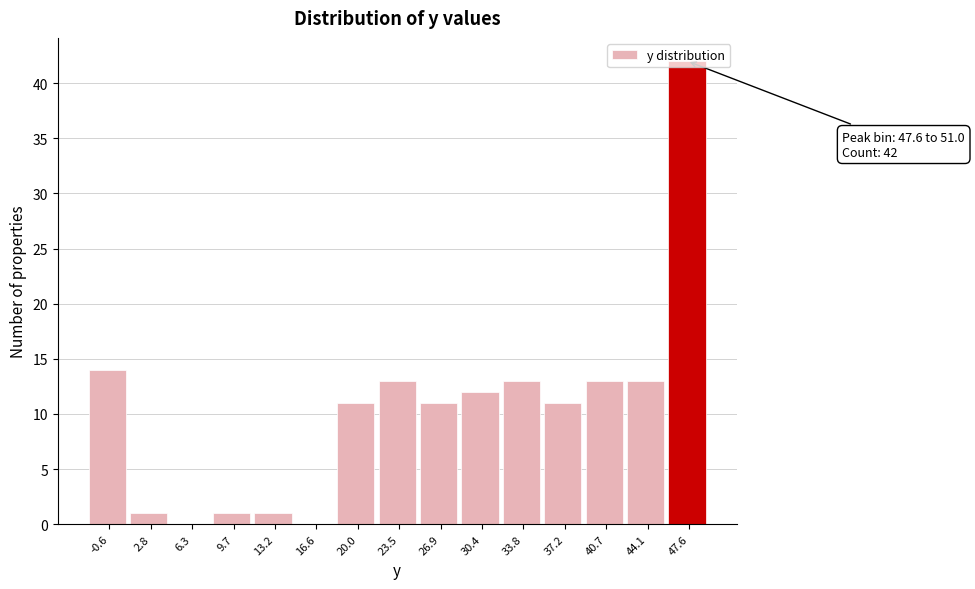

What is the sum of the values at 33.8 and 20.0?

24